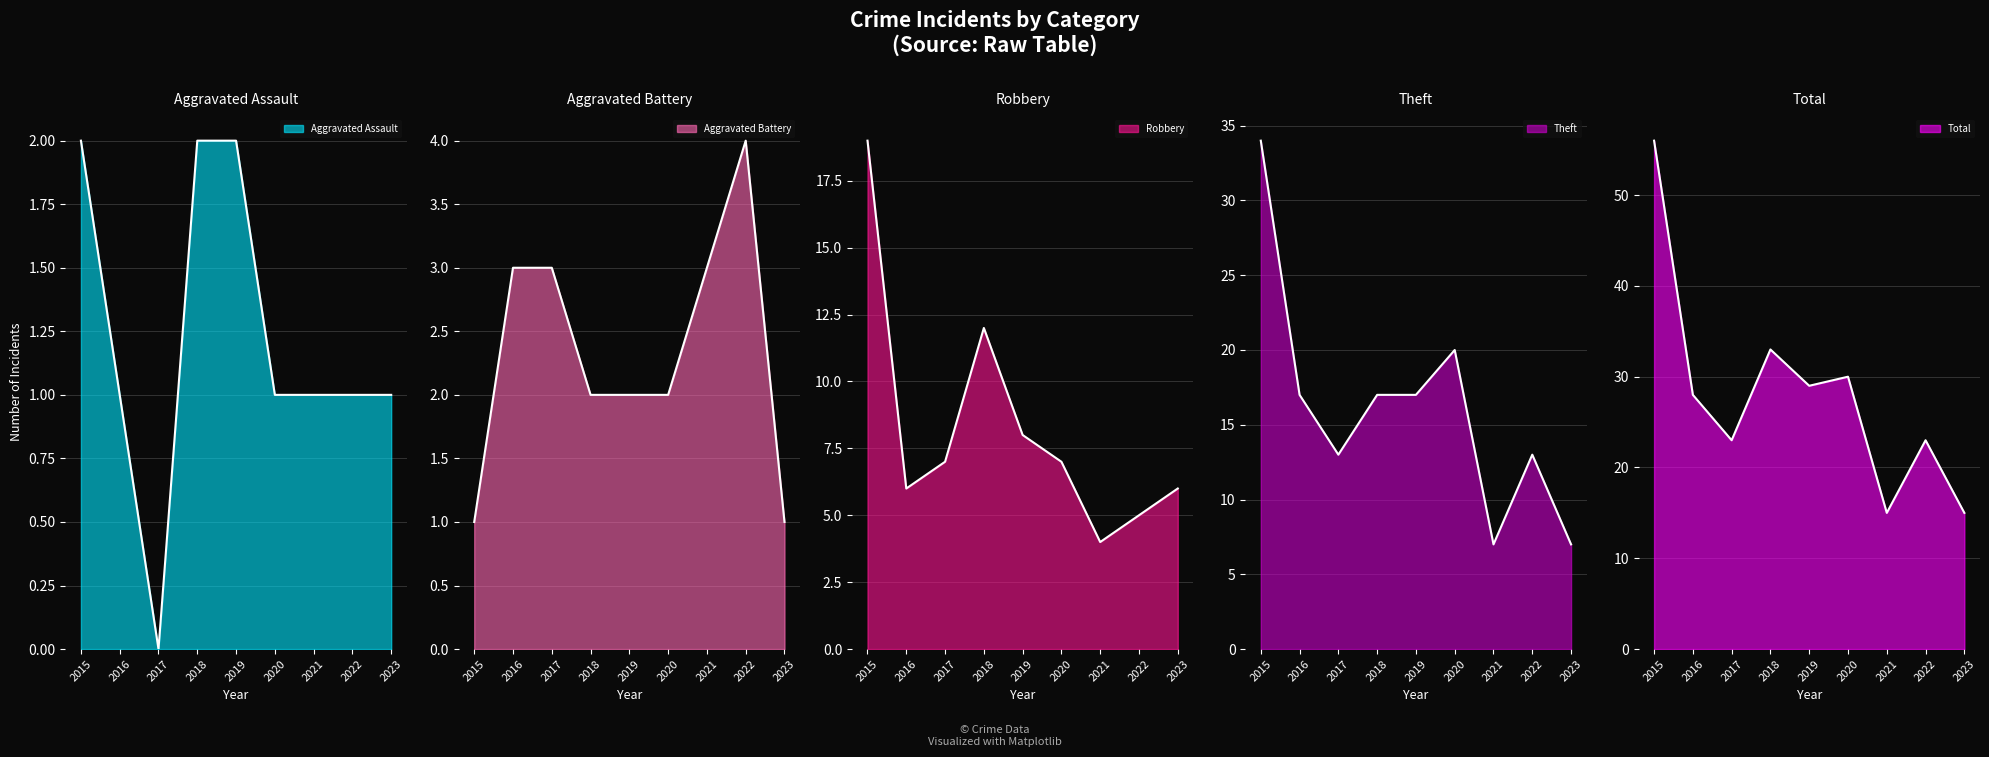

What is the total value across all series at 2019?

58